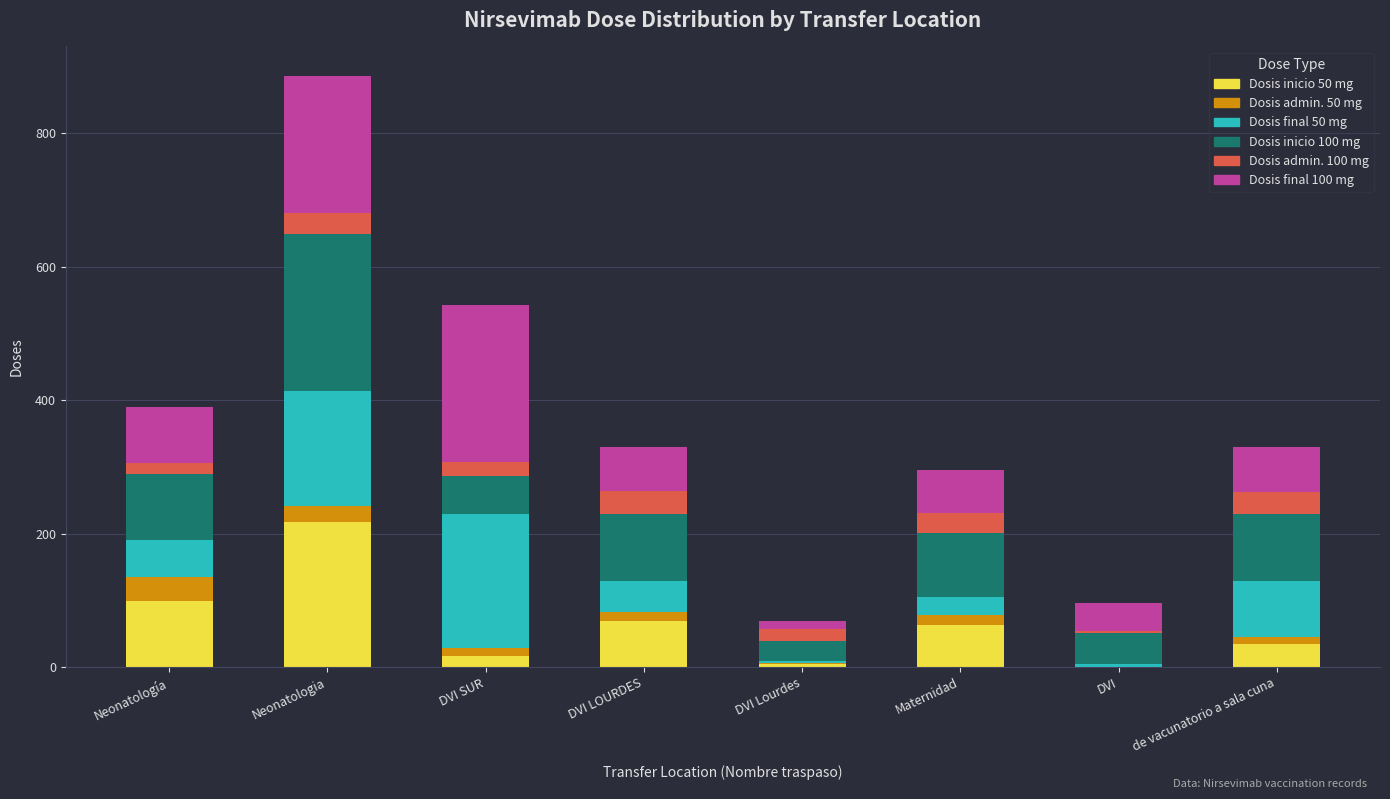

At which category is the sum across all series the highest?

Neonatologia